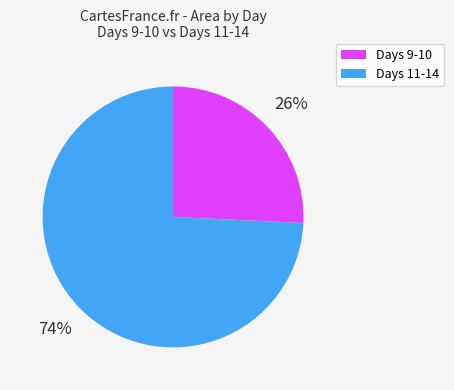

To the nearest percent, what is the average slice percentage?

50%